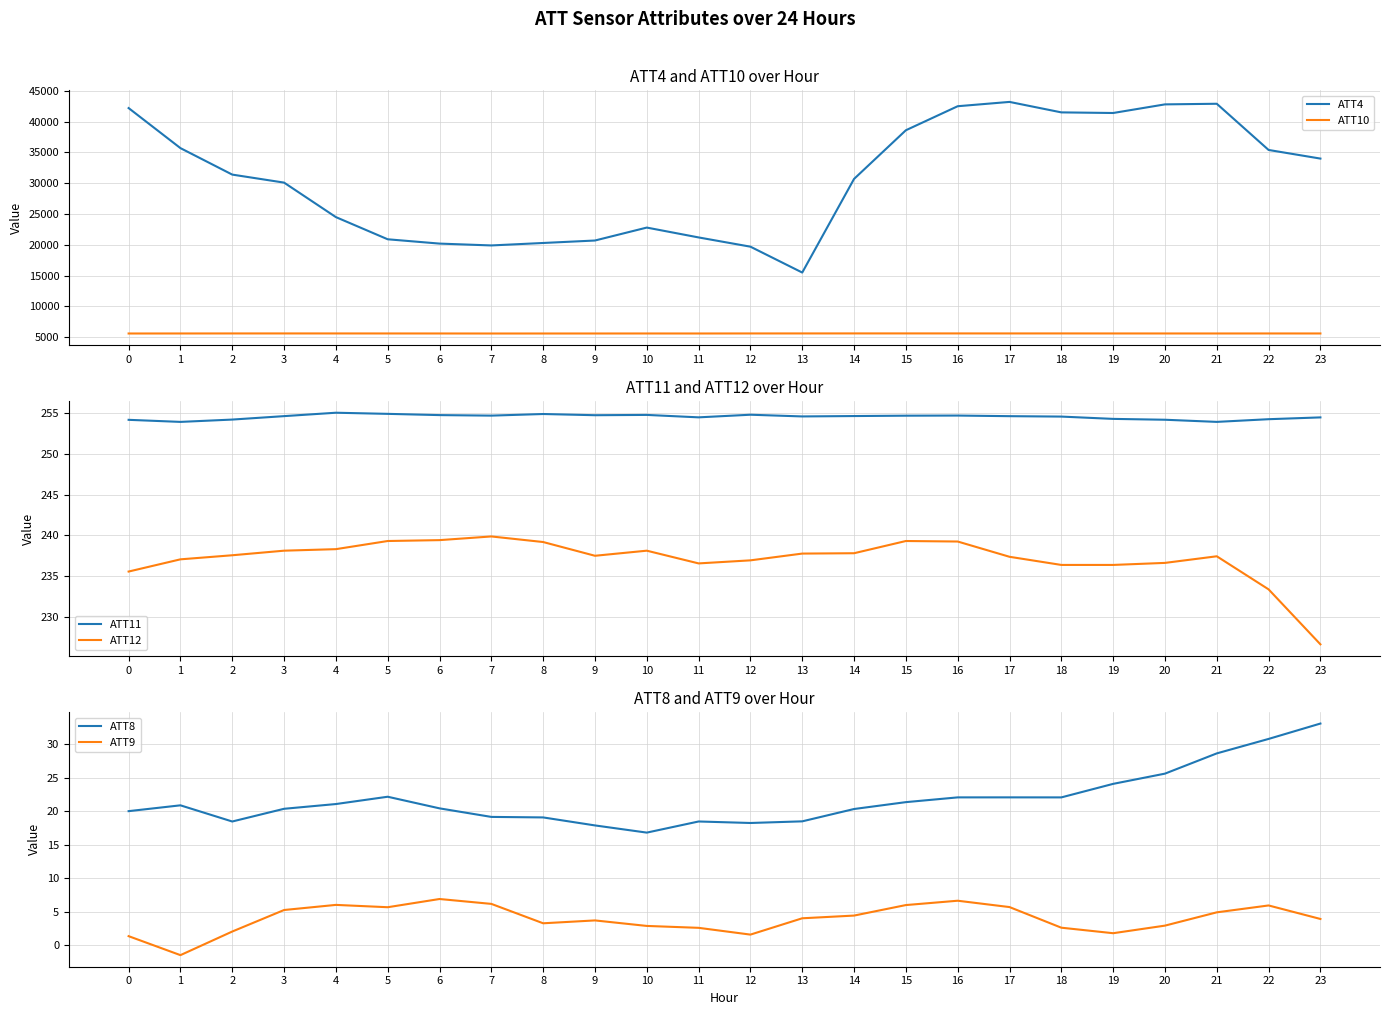

Which has a higher value, 9 or 12?

9